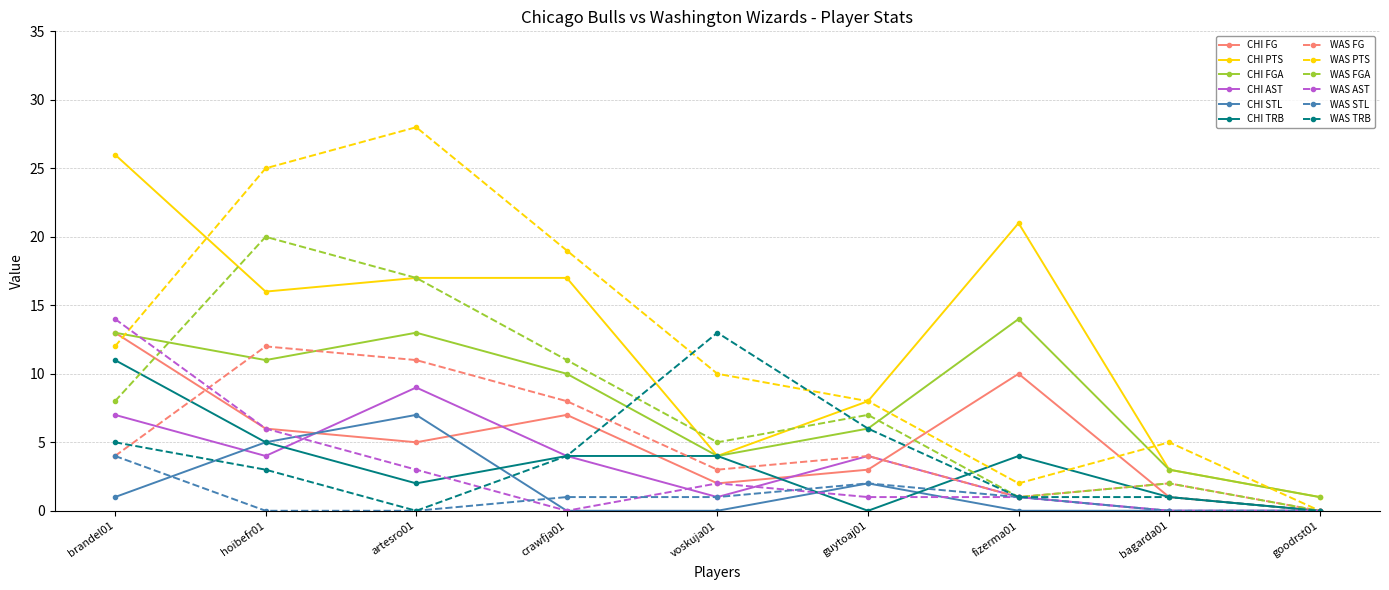

At how many categories does at least one series exceed 18?

5